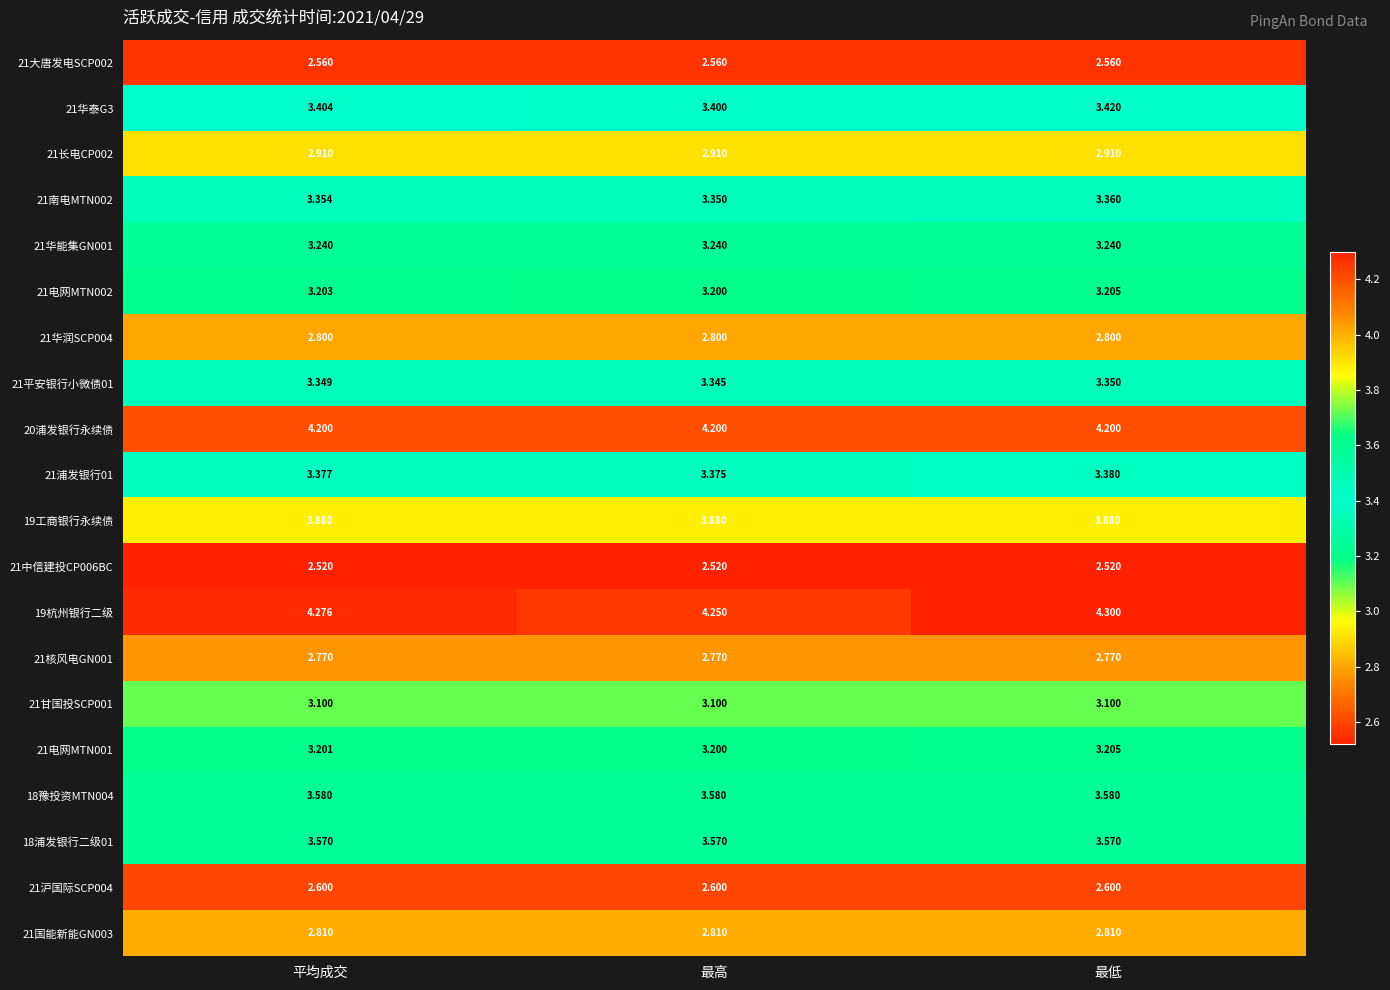

Rank the categories by 21南电MTN002 value from highest to lowest.

最低, 平均成交, 最高